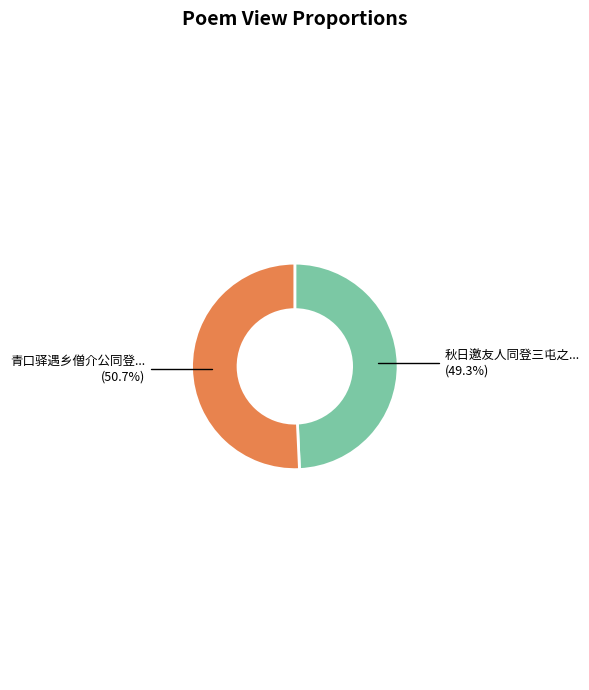

Does any single category account for the majority?

Yes